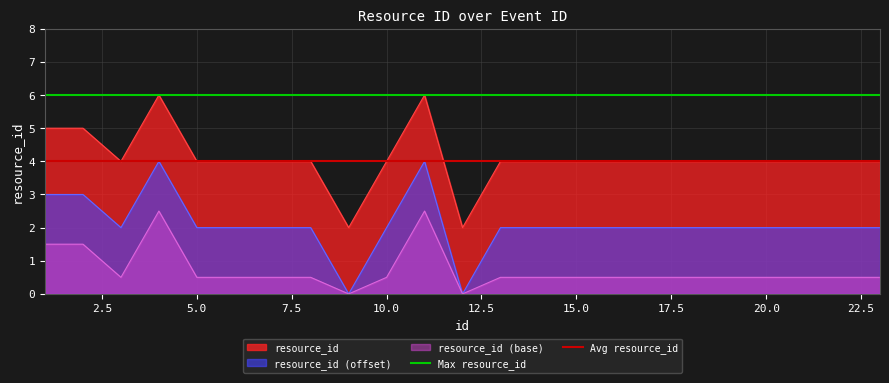

True or false: resource_id (offset) has a value of 2.0 at 10.0.

True